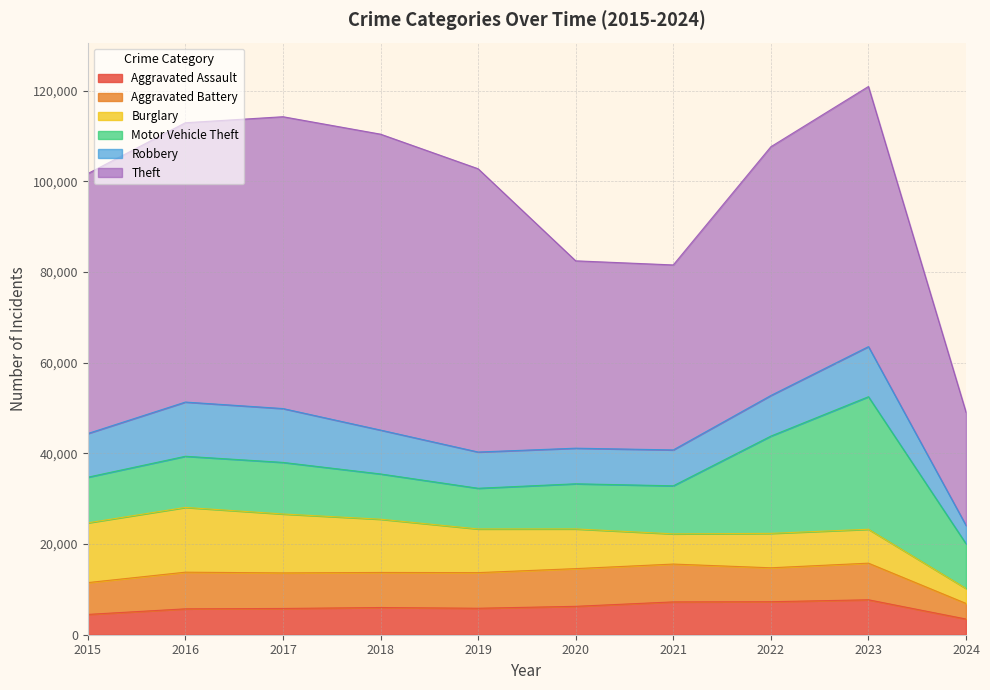

Reading left to right, transcribe all the data shown in this chart.

Aggravated Assault: 2015=4480	2016=5712	2017=5793	2018=6001	2019=5841	2020=6264	2021=7242	2022=7280	2023=7708	2024=3461
Aggravated Battery: 2015=7019	2016=8086	2017=7845	2018=7735	2019=7858	2020=8320	2021=8347	2022=7488	2023=8080	2024=3442
Burglary: 2015=13184	2016=14289	2017=13001	2018=11747	2019=9638	2020=8758	2021=6662	2022=7593	2023=7482	2024=3297
Motor Vehicle Theft: 2015=10068	2016=11285	2017=11380	2018=9985	2019=8977	2020=9959	2021=10603	2022=21460	2023=29240	2024=9864
Robbery: 2015=9638	2016=11960	2017=11880	2018=9681	2019=7995	2020=7855	2021=7920	2022=8962	2023=11056	2024=4050
Theft: 2015=57351	2016=61623	2017=64386	2018=65289	2019=62495	2020=41335	2021=40810	2022=54877	2023=57390	2024=24973